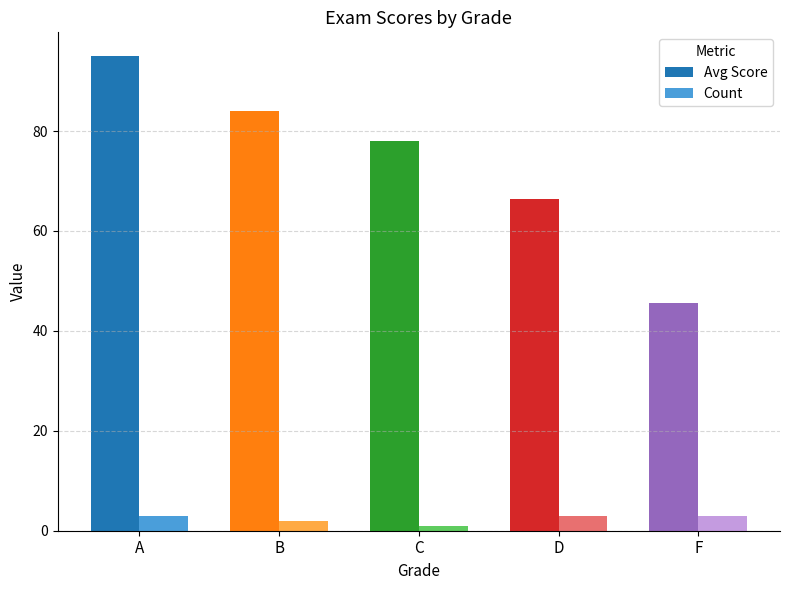

Is it true that Avg Score equals 84.0 at B?

True